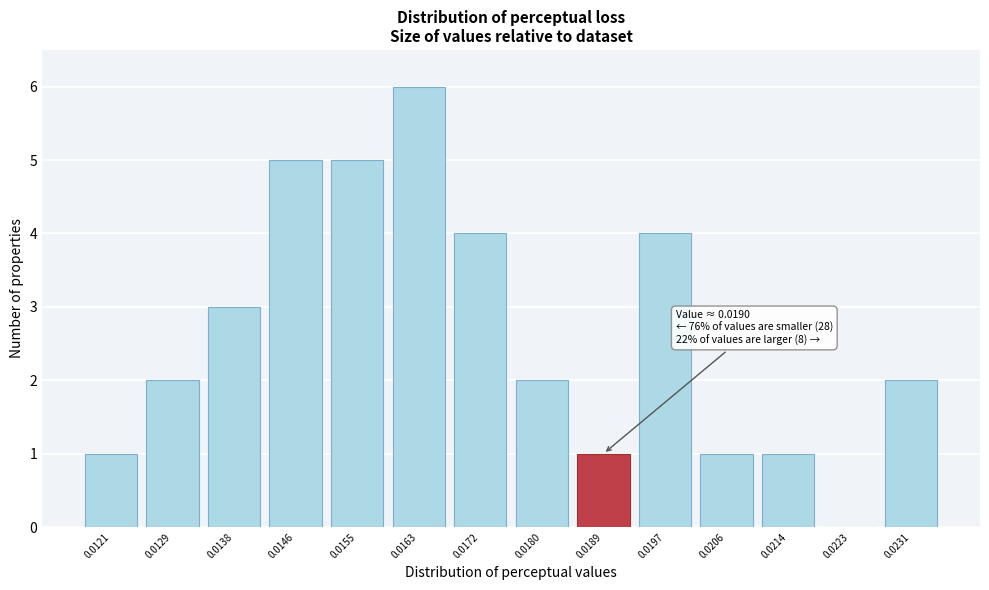

Reading left to right, transcribe all the data shown in this chart.

0.0121=1	0.0129=2	0.0138=3	0.0146=5	0.0155=5	0.0163=6	0.0172=4	0.0180=2	0.0189=1	0.0197=4	0.0206=1	0.0214=1	0.0223=0	0.0231=2